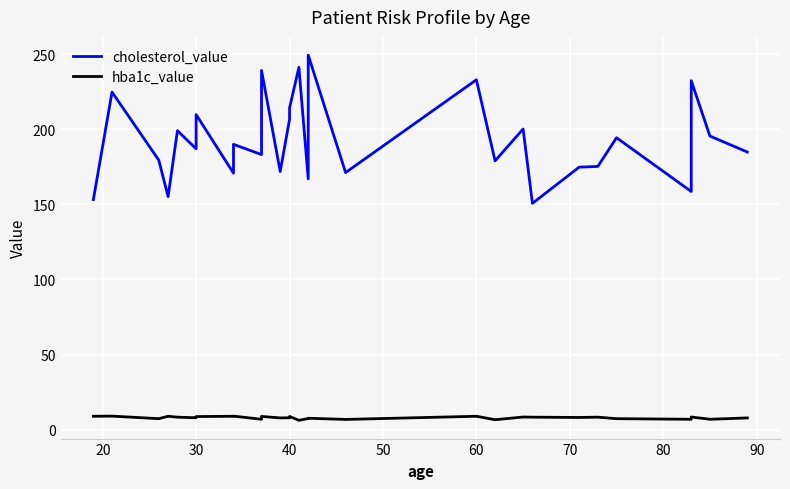

True or false: cholesterol_value and hba1c_value cross at least once.

False